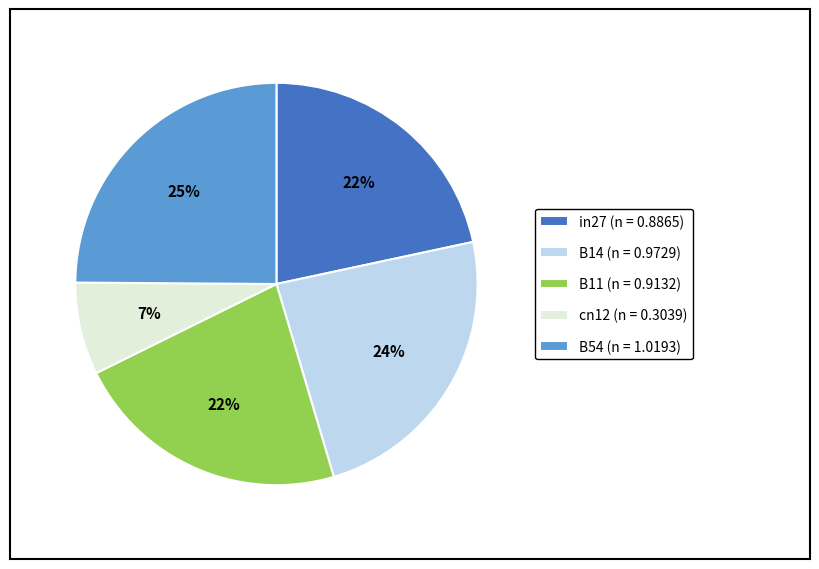

What percentage is the B11 slice, to the nearest percent?

22%